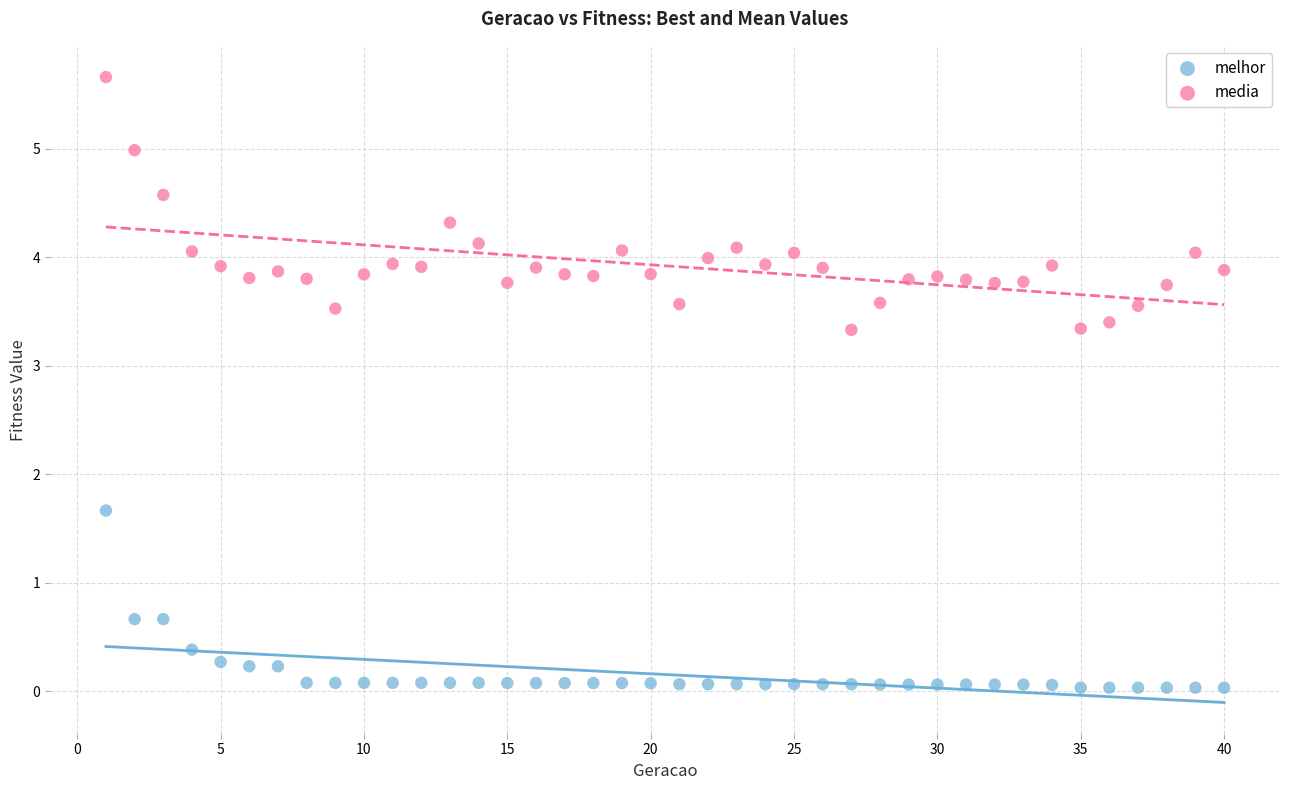

What is the X range (max minus min) for the scatter plot?

39.0